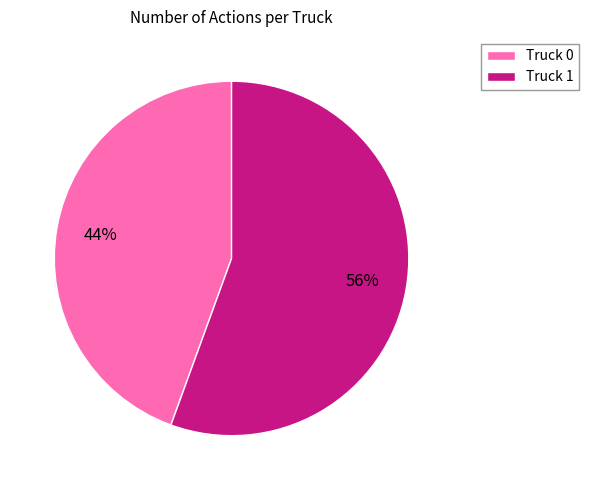

Between Truck 1 and Truck 0, which is larger?

Truck 1